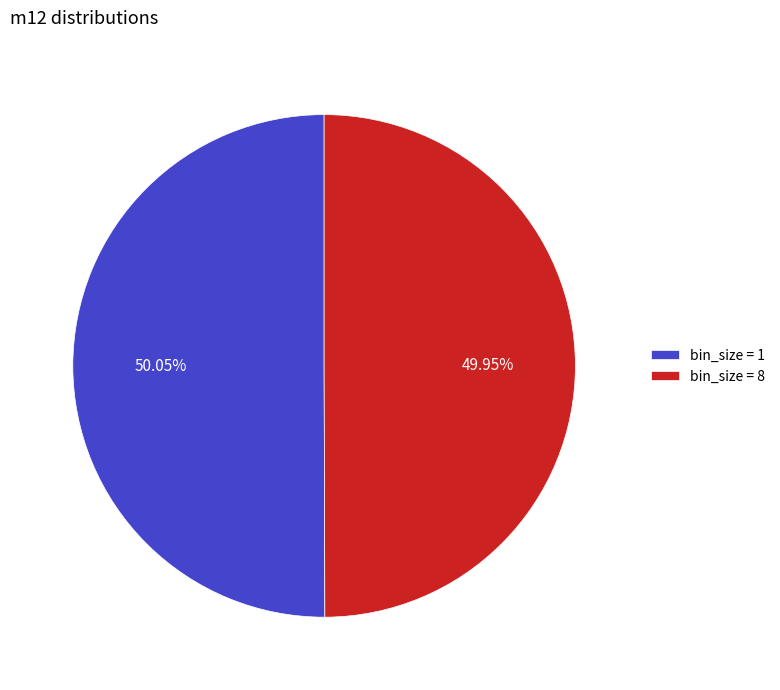

Is the sum of bin_size = 1 and bin_size = 8 greater than half?

Yes